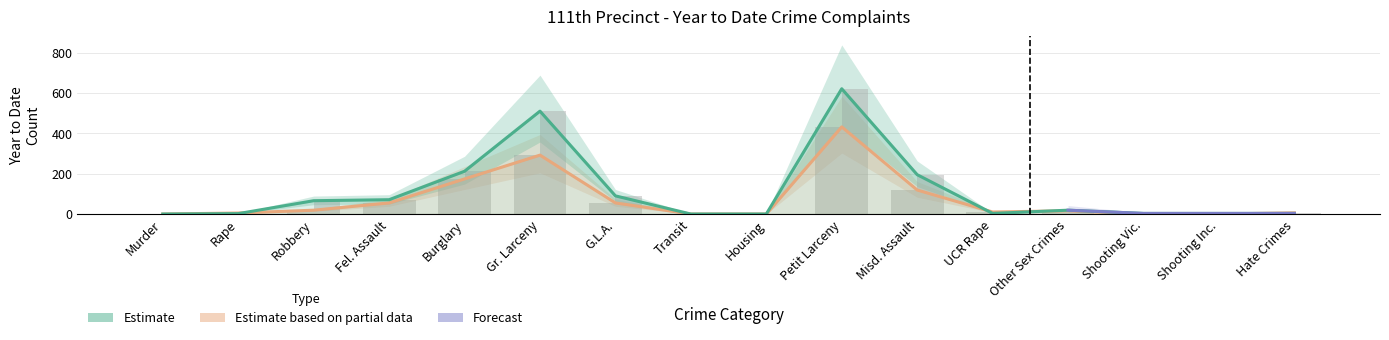

What is the sum of all 2021 YTD values?

1783